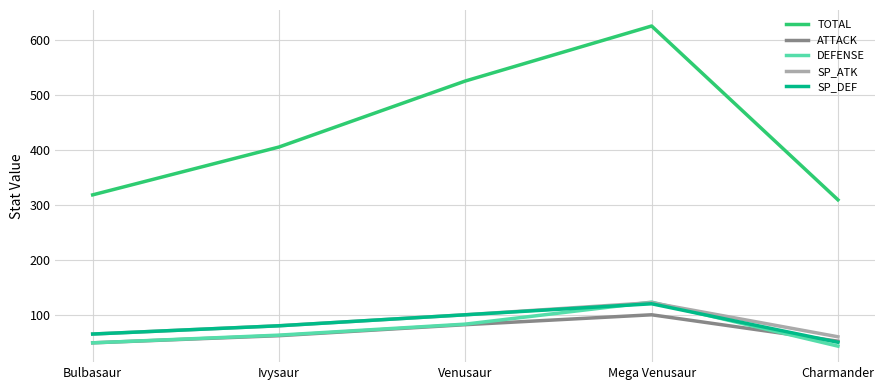

What is the total value across all series at Bulbasaur?

546